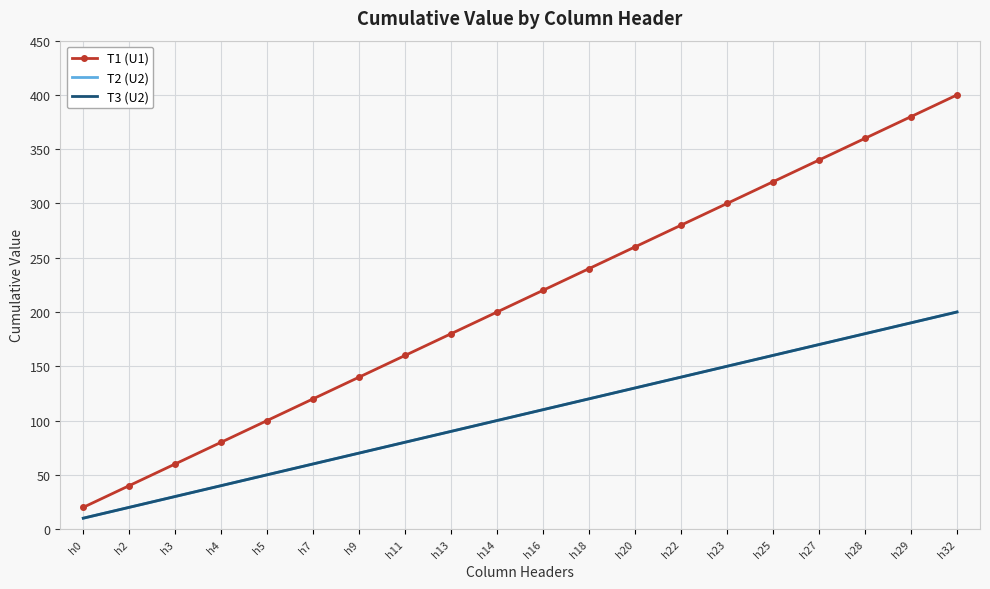

What is the maximum value for T1 (U1)?

400